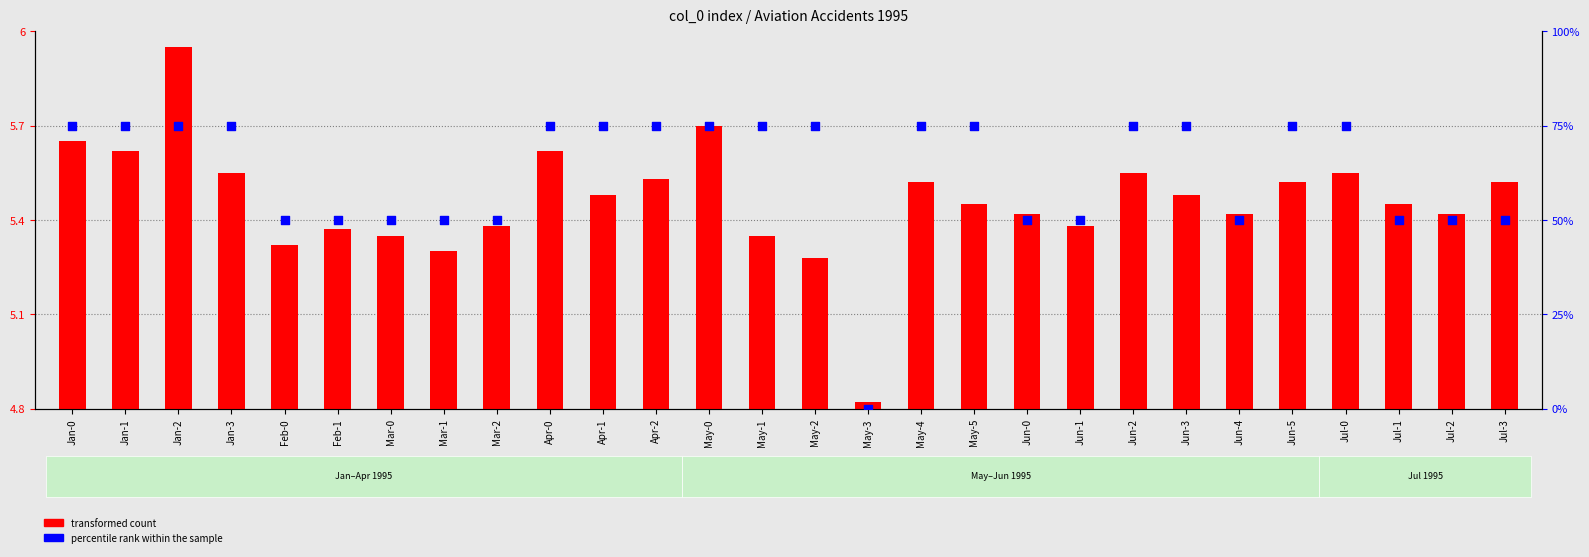

At how many categories does at least one series exceed 41?

27